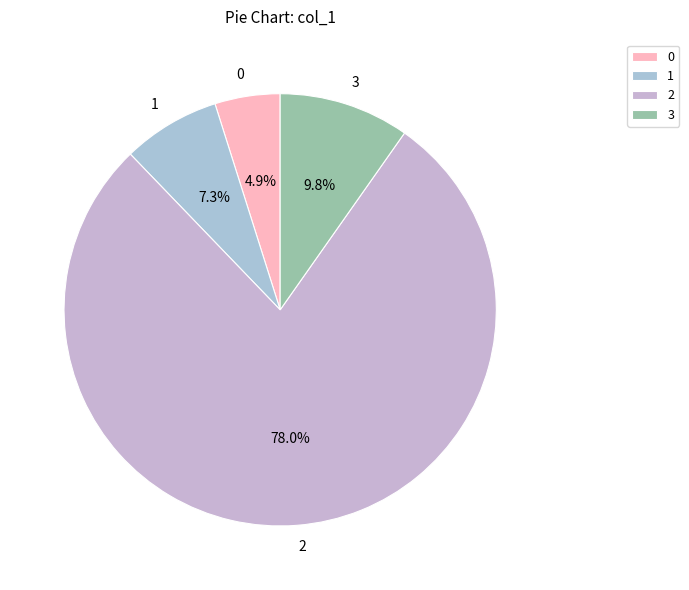

To the nearest percent, what percentage of the pie is 3?

10%